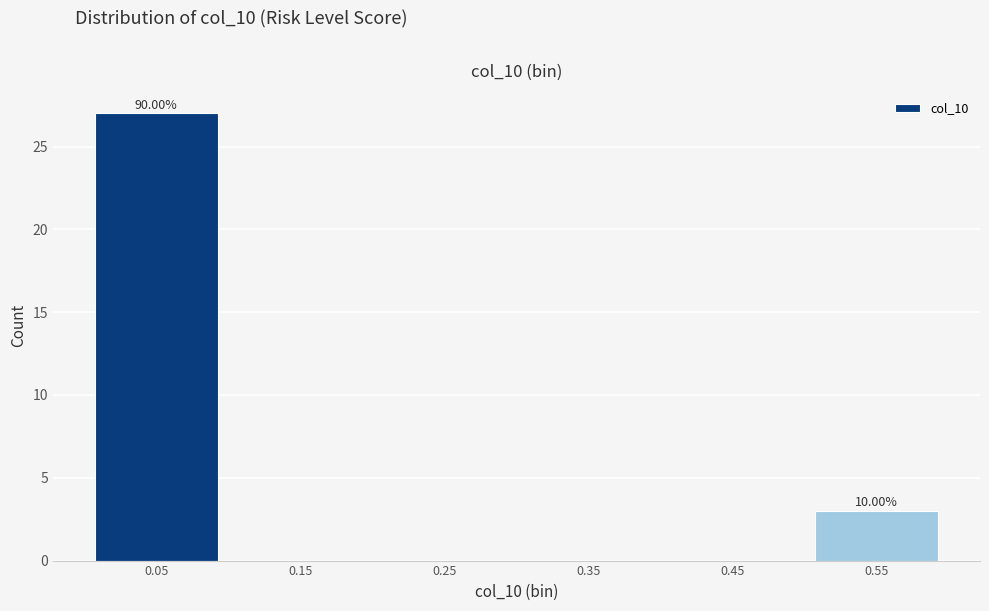

Over which range of the x-axis is the bar tallest?

0.0 to 0.1